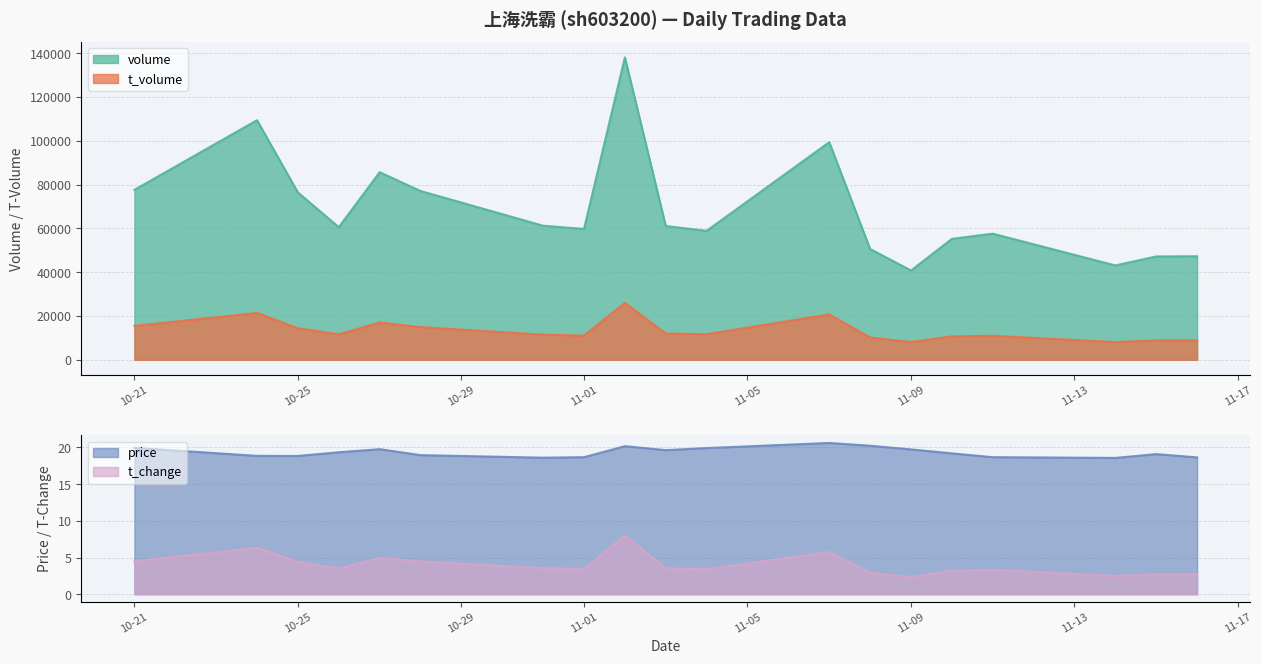

What is the label of the 3rd point from the right?

2022-11-14